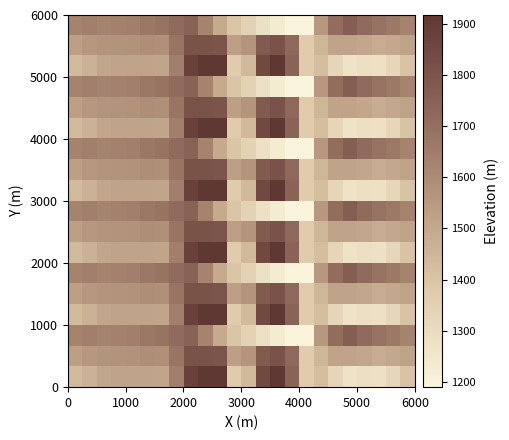

What is the greatest value displayed?

1916.6